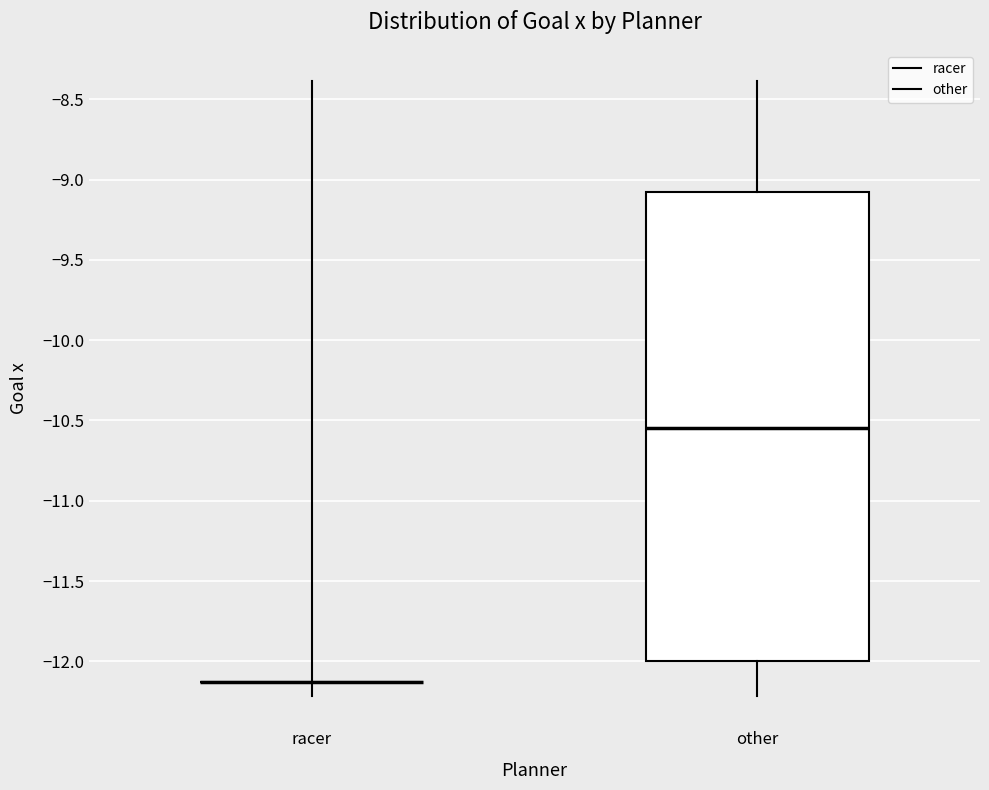

Reading left to right, read every box against the y-axis: the position of its median line, the range the box covers, and the ends of its whiskers. The values are not printed on the chart, so give them approximately, as read against the axis.

racer: box collapsed to a line at -12.15, whiskers -12.20 to -8.40
other: median -10.55, box -12.00 to -9.05, whiskers -12.20 to -8.40